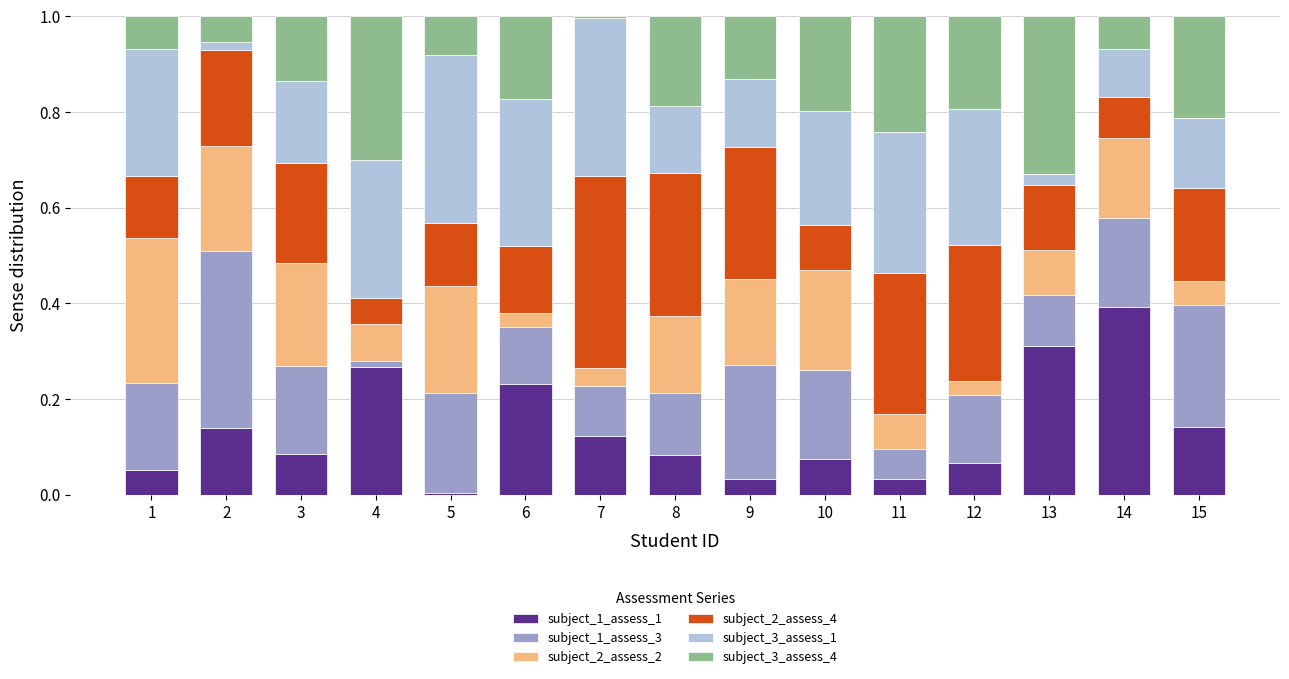

Which category has the highest value in the subject_1_assess_1 series?

14